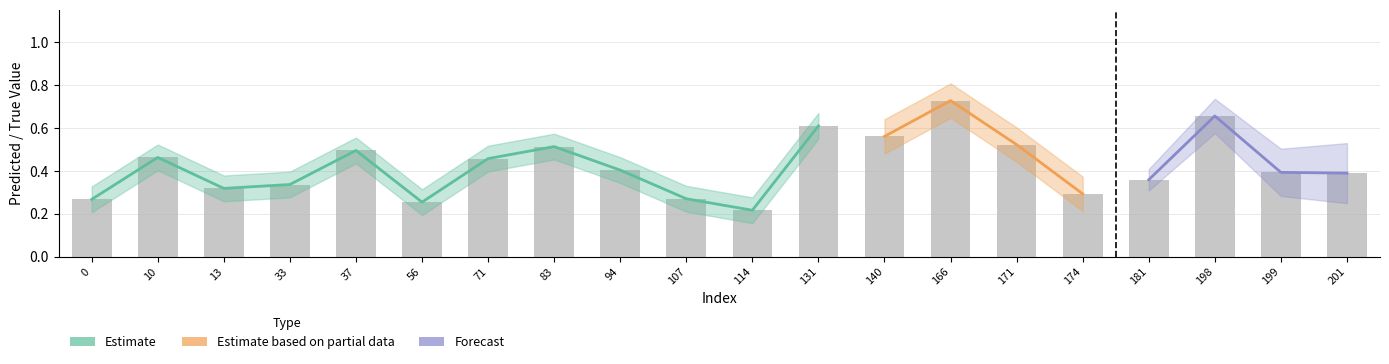

What is the sum of the values at 33 and 37?

0.8